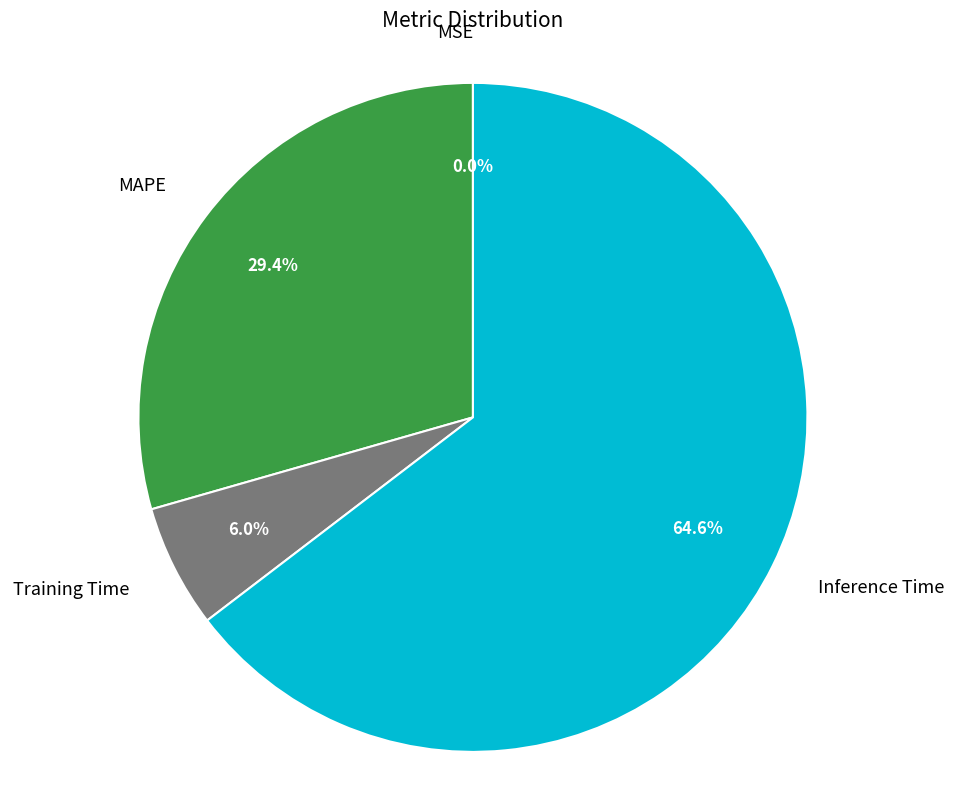

Does any single category account for the majority?

Yes